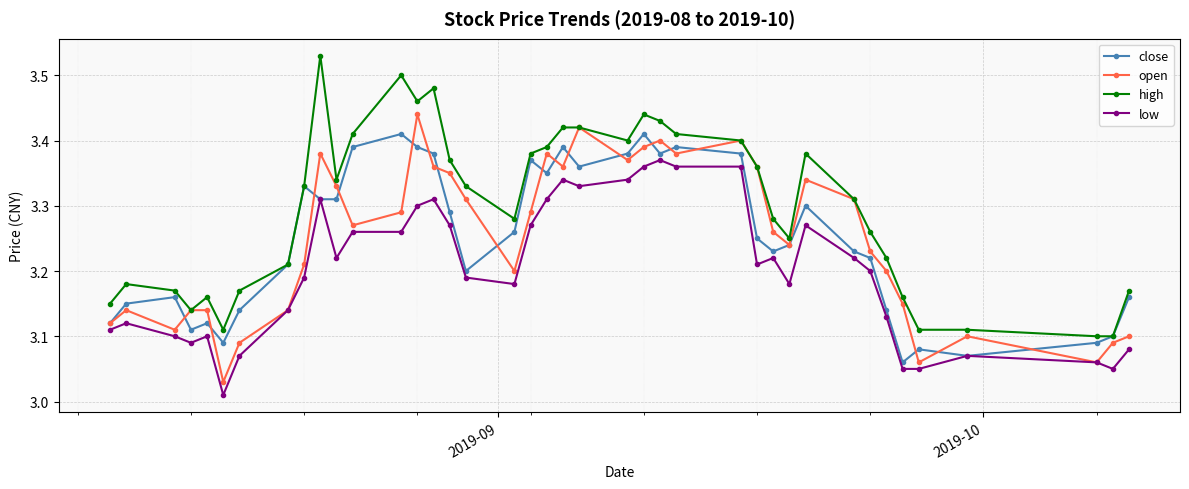

Which series has the largest range (max minus min)?

high